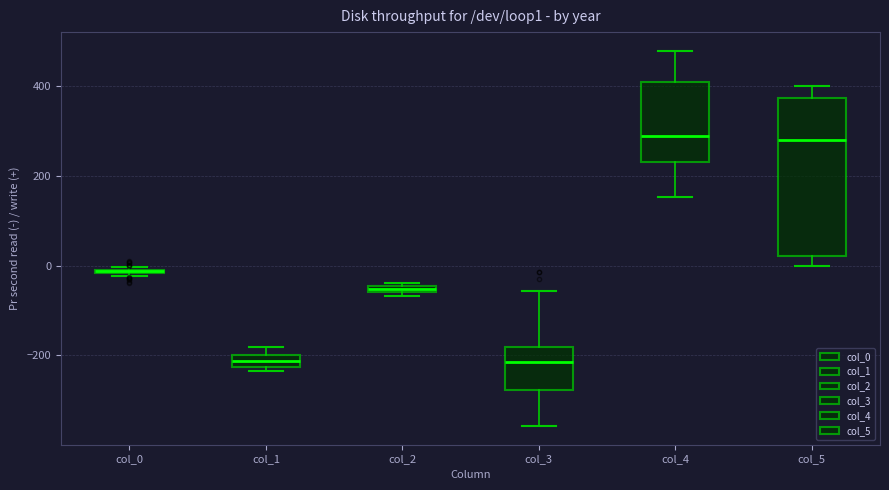

Where is the lower edge of the box for col_0 on the y-axis? The values are not printed on the chart, so give them approximately, as read against the axis.

-20